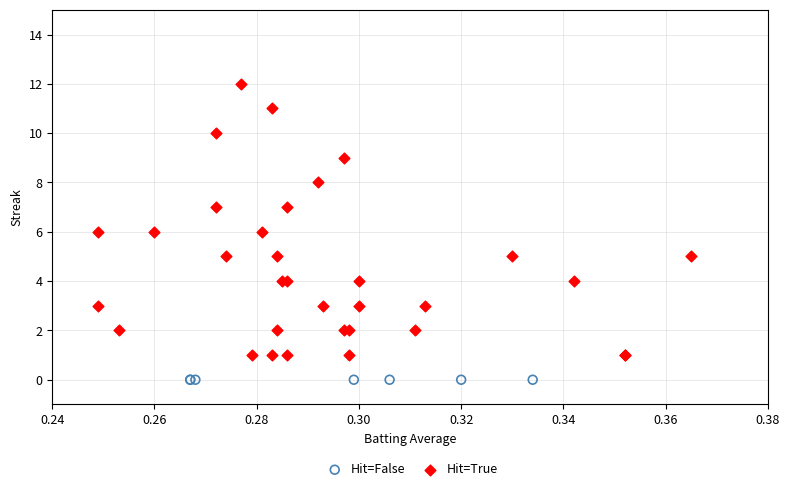

Which series contains the lowest Y value?

Hit=False